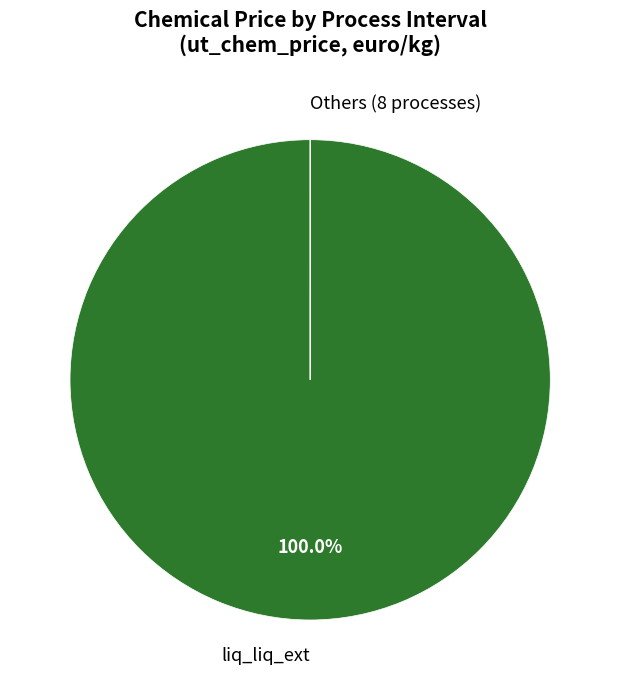

Which category accounts for the majority?

liq_liq_ext